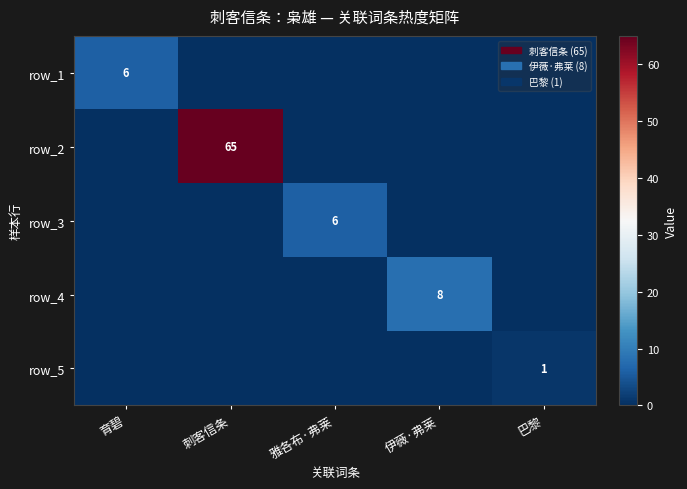

Is it true that row_2 equals 65 at 刺客信条?

True